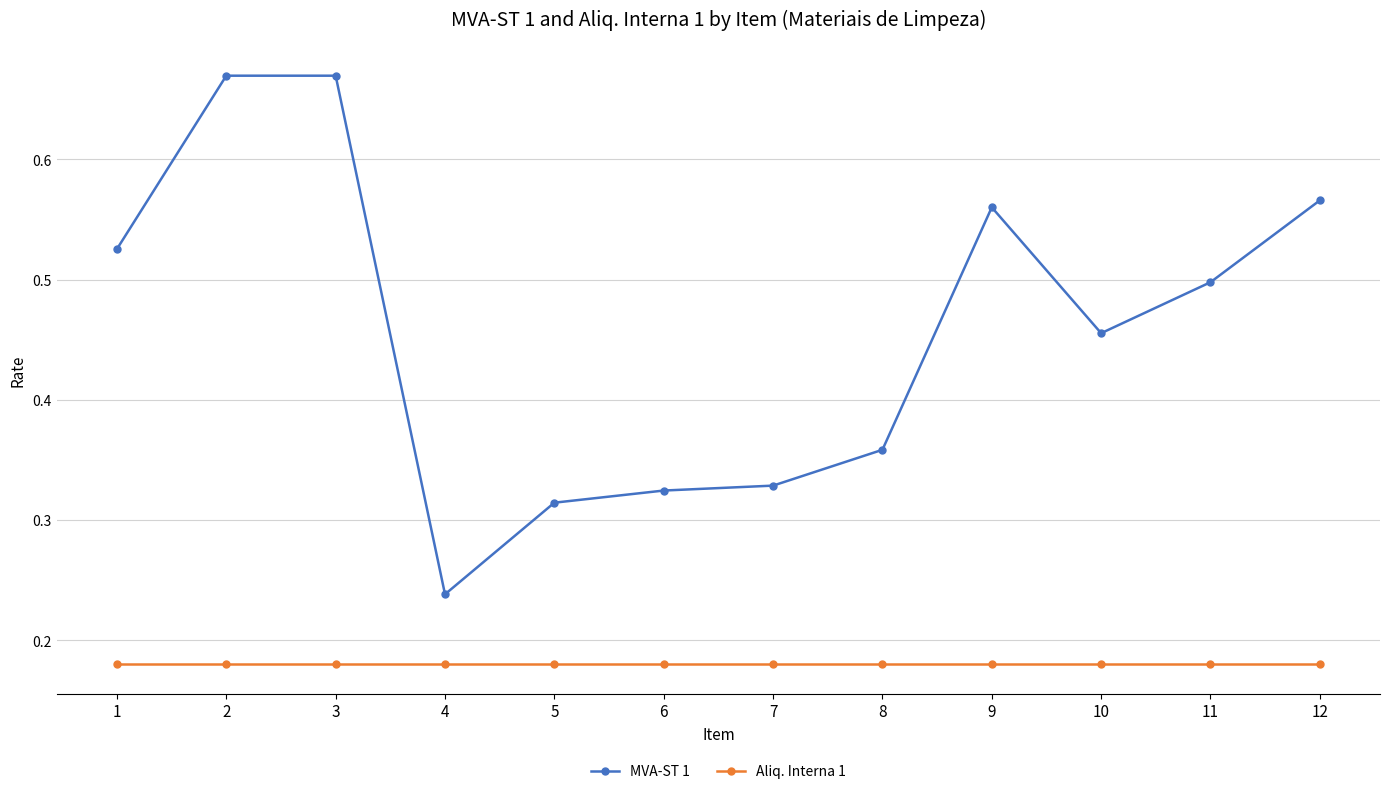

True or false: Aliq. Interna 1 and MVA-ST 1 intersect in this chart.

False